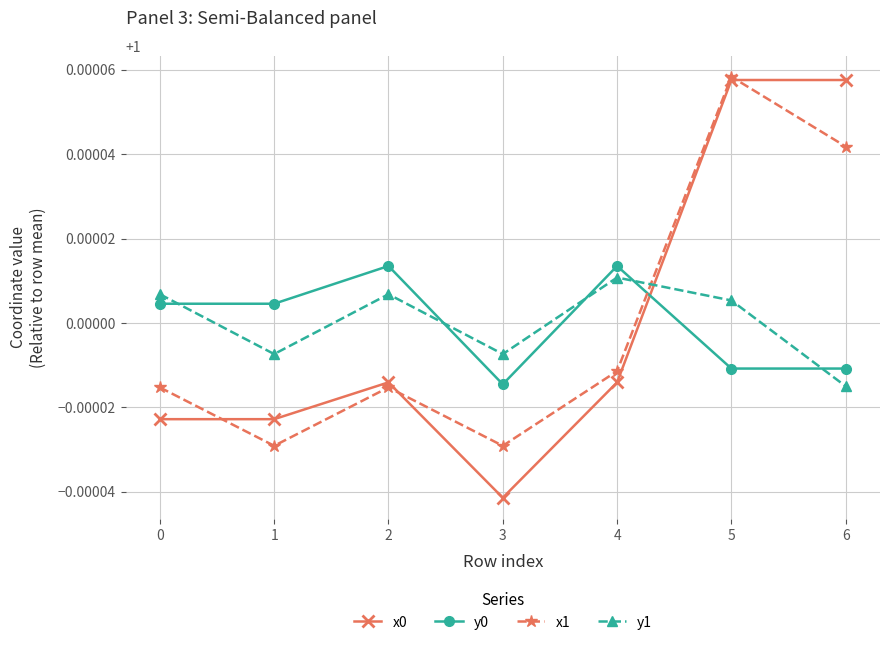

In y1, how many points are higher than both neighbors (excluding endpoints)?

2